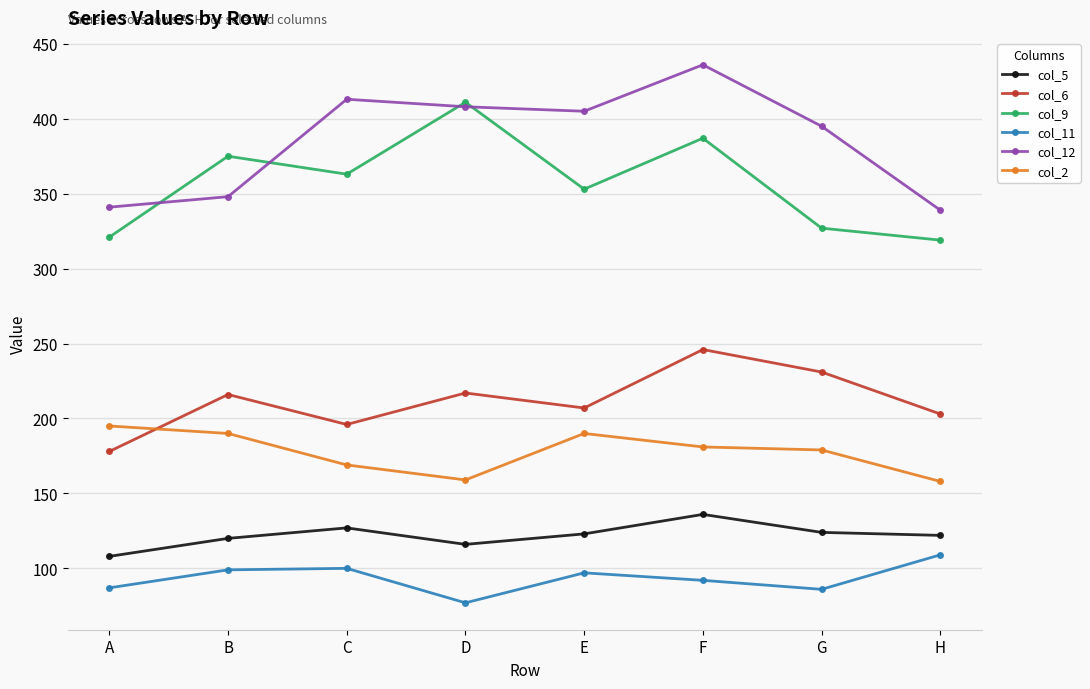

How many interior local peaks does the col_12 series have?

2